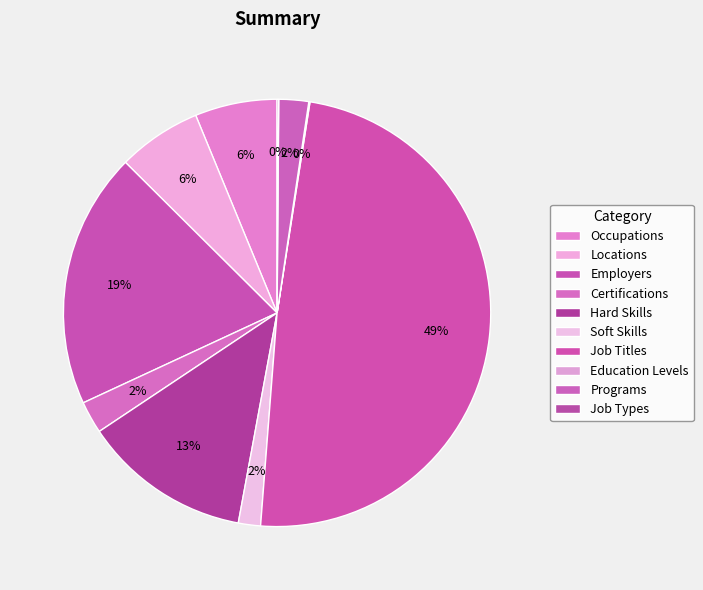

How many segments does this pie chart have?

10